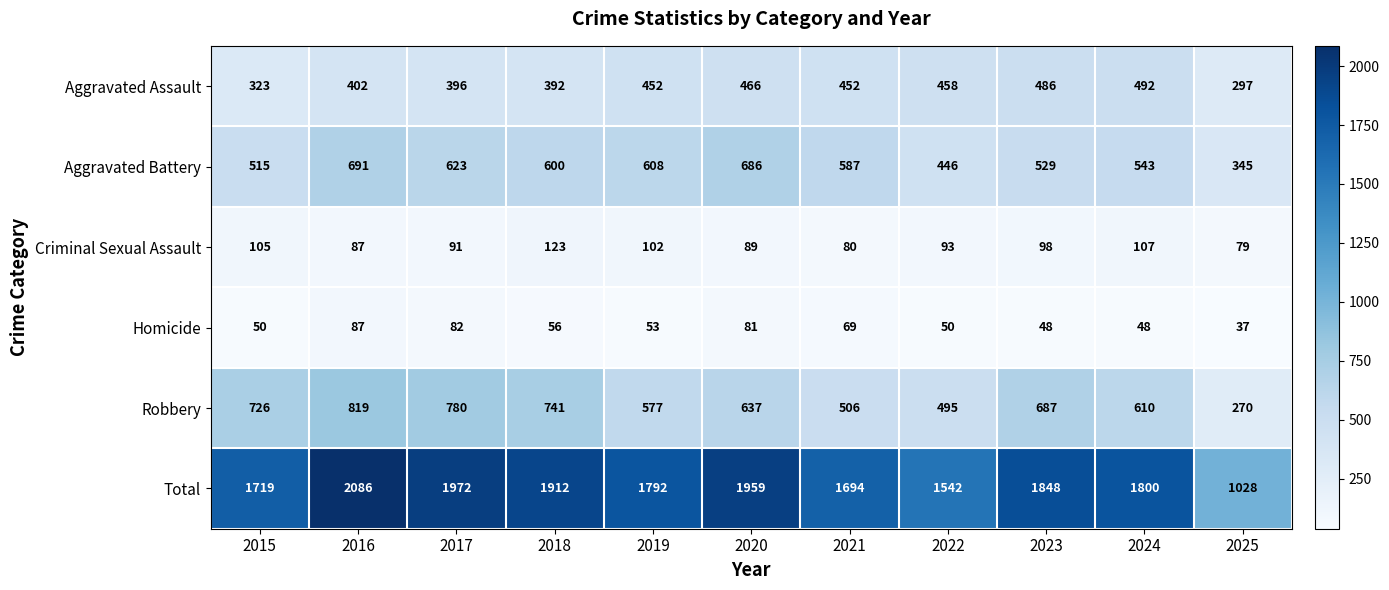

Where does the Homicide series first go above 53?

2016